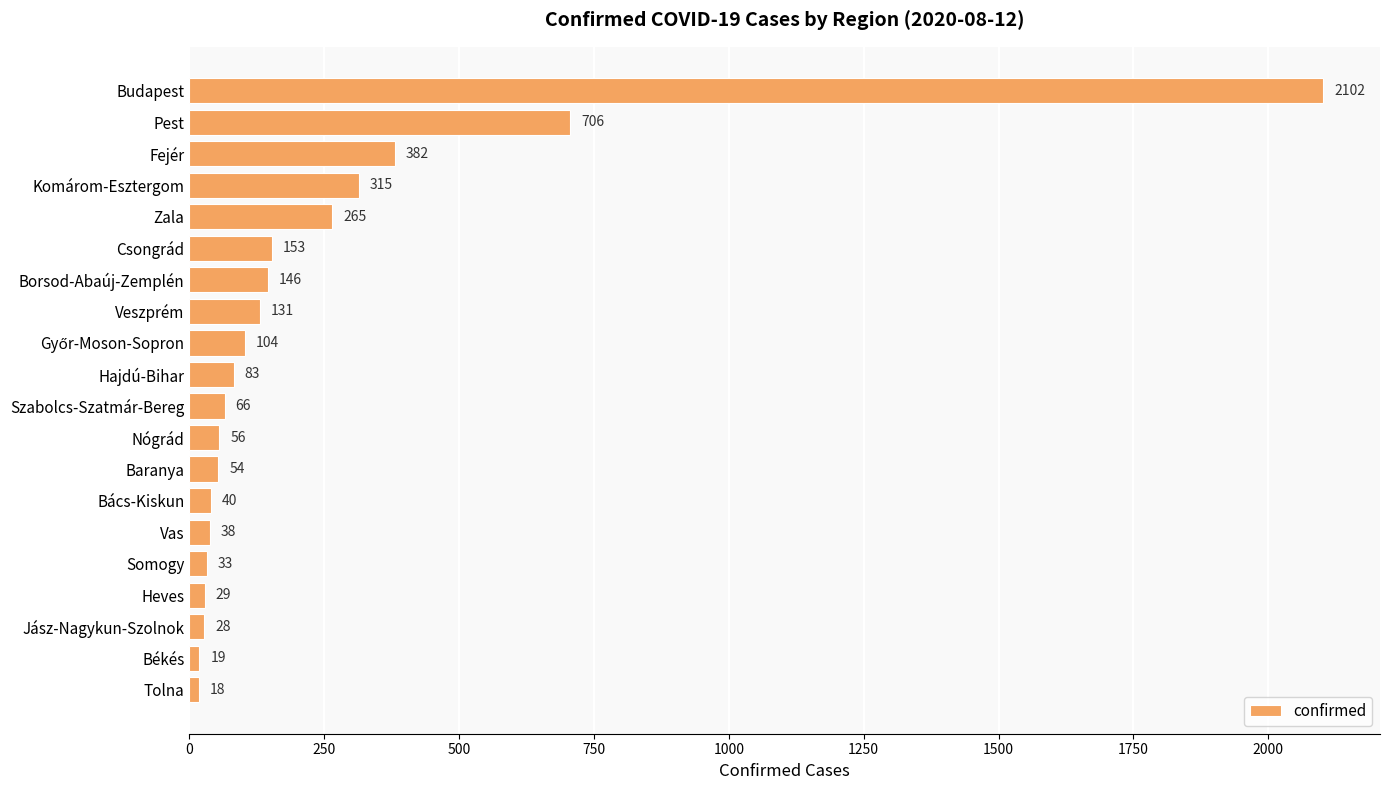

Read the value at Bács-Kiskun.

40